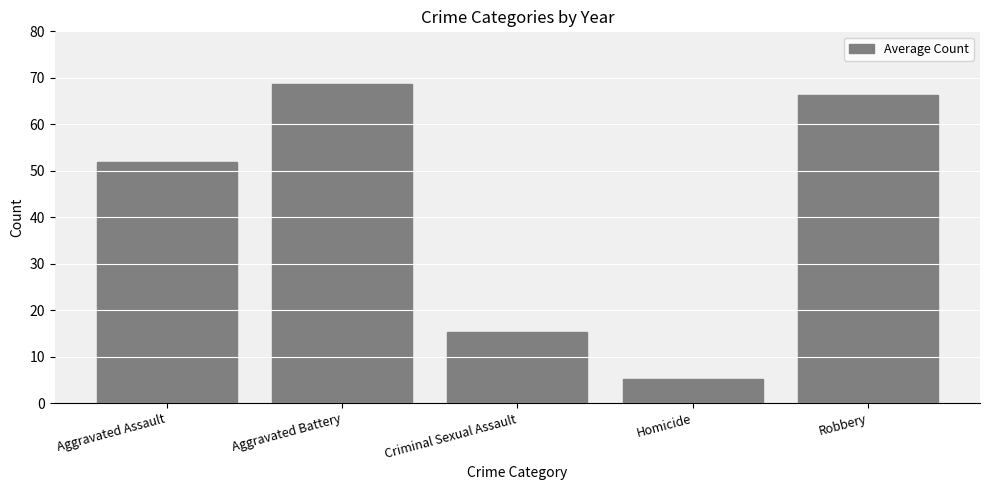

True or false: the data shows 51.9 at Aggravated Assault.

True